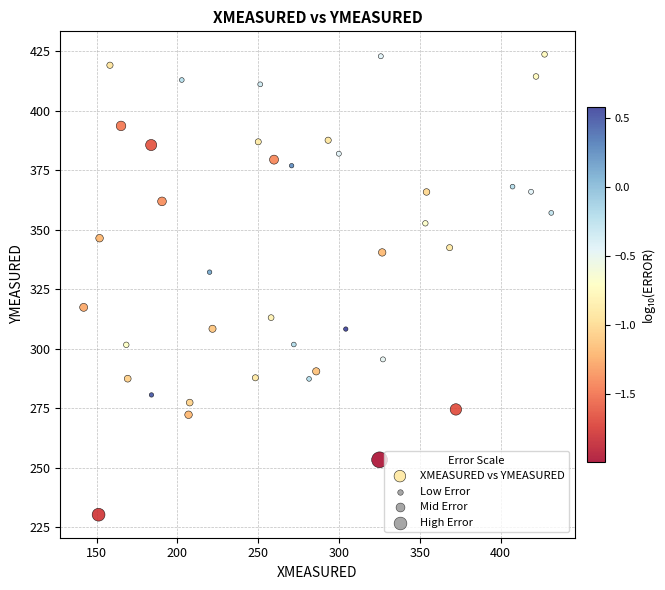

What is the range of X values (max minus min)?

289.3